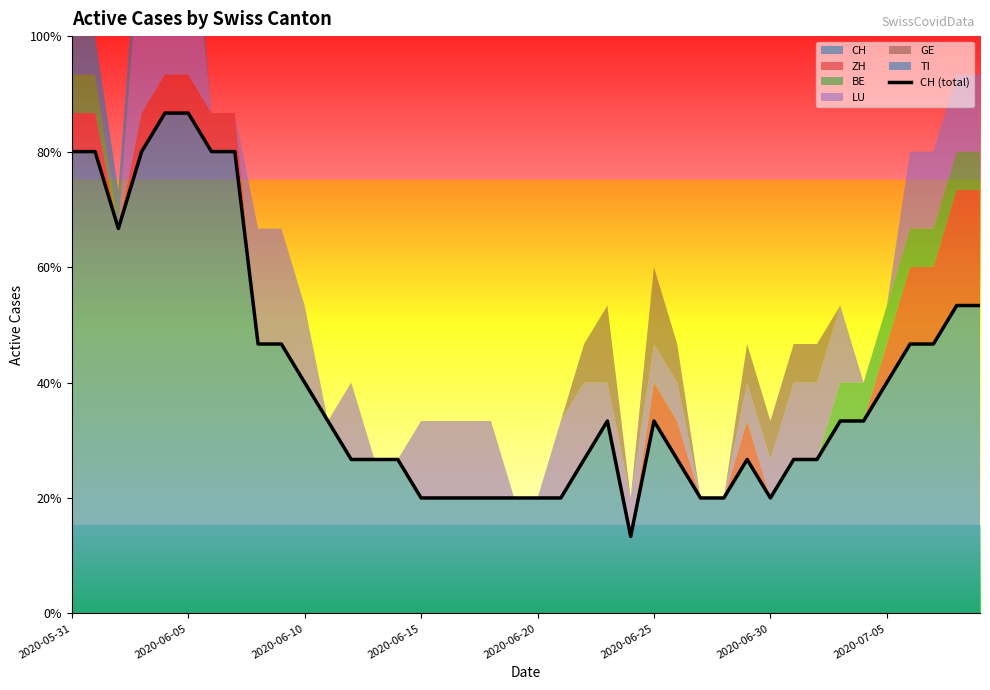

Between 27 and 2020-06-15, which is larger?

2020-06-15